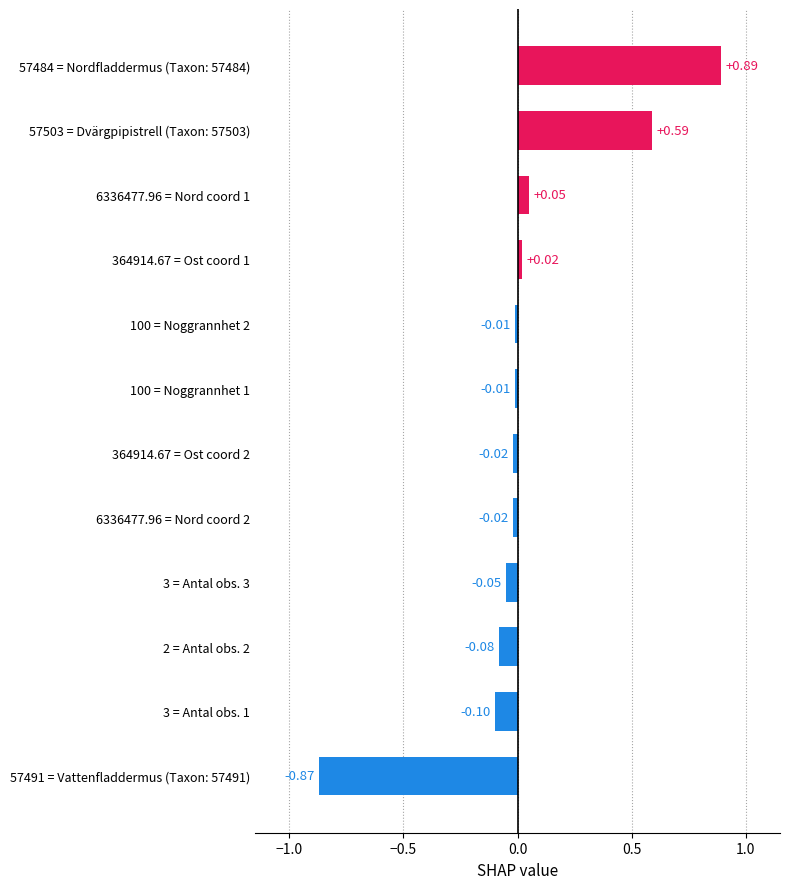

Which has a higher value, 57484 = Nordfladdermus (Taxon: 57484) or 6336477.96 = Nord coord 2?

57484 = Nordfladdermus (Taxon: 57484)